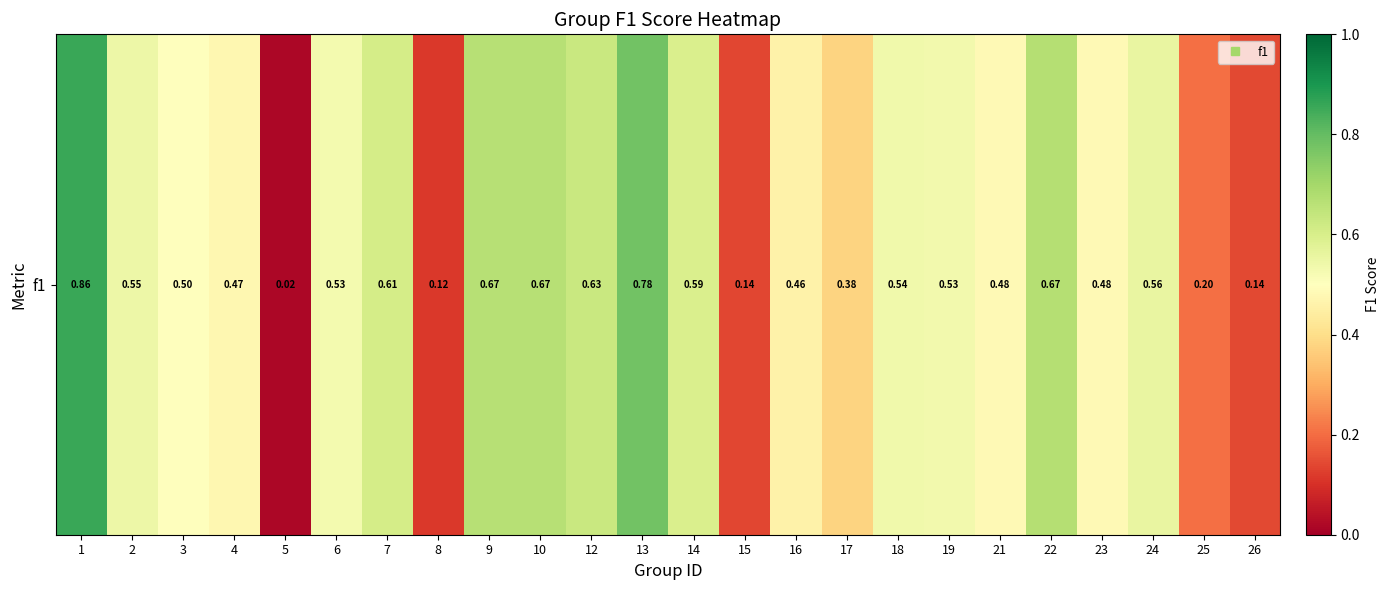

Which category has the lowest value across all series?

5